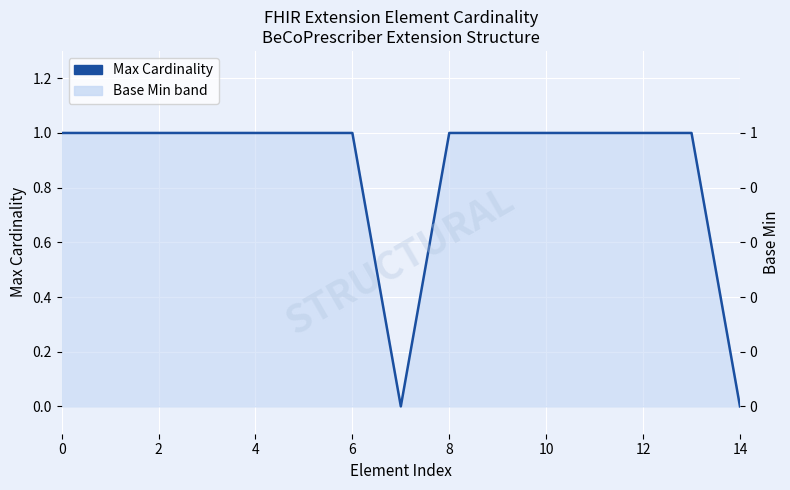

In Max Cardinality, how many points are lower than both neighbors (excluding endpoints)?

1